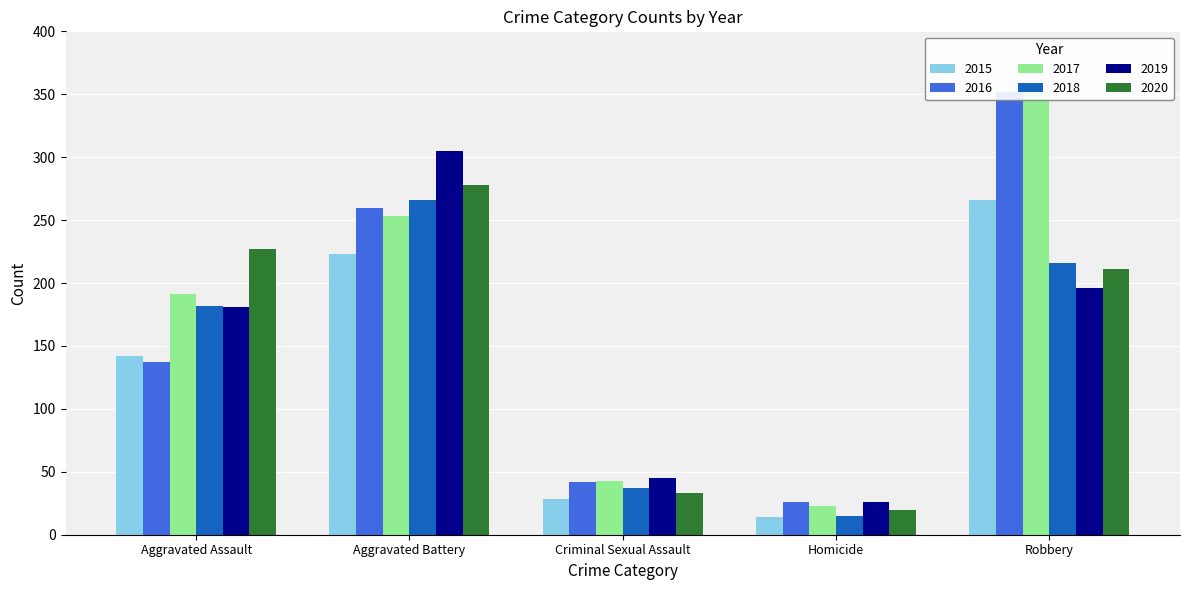

What is the difference between the 2016 values at Aggravated Battery and Homicide?

234